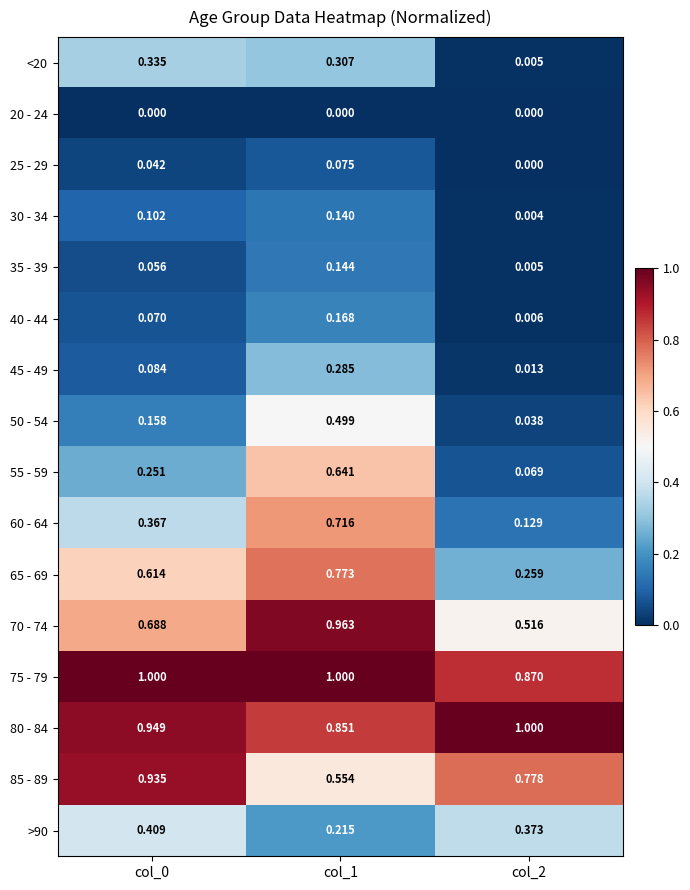

At col_0, list the series in order from smallest to largest.

20 - 24, 25 - 29, 35 - 39, 40 - 44, 45 - 49, 30 - 34, 50 - 54, 55 - 59, <20, 60 - 64, >90, 65 - 69, 70 - 74, 85 - 89, 80 - 84, 75 - 79